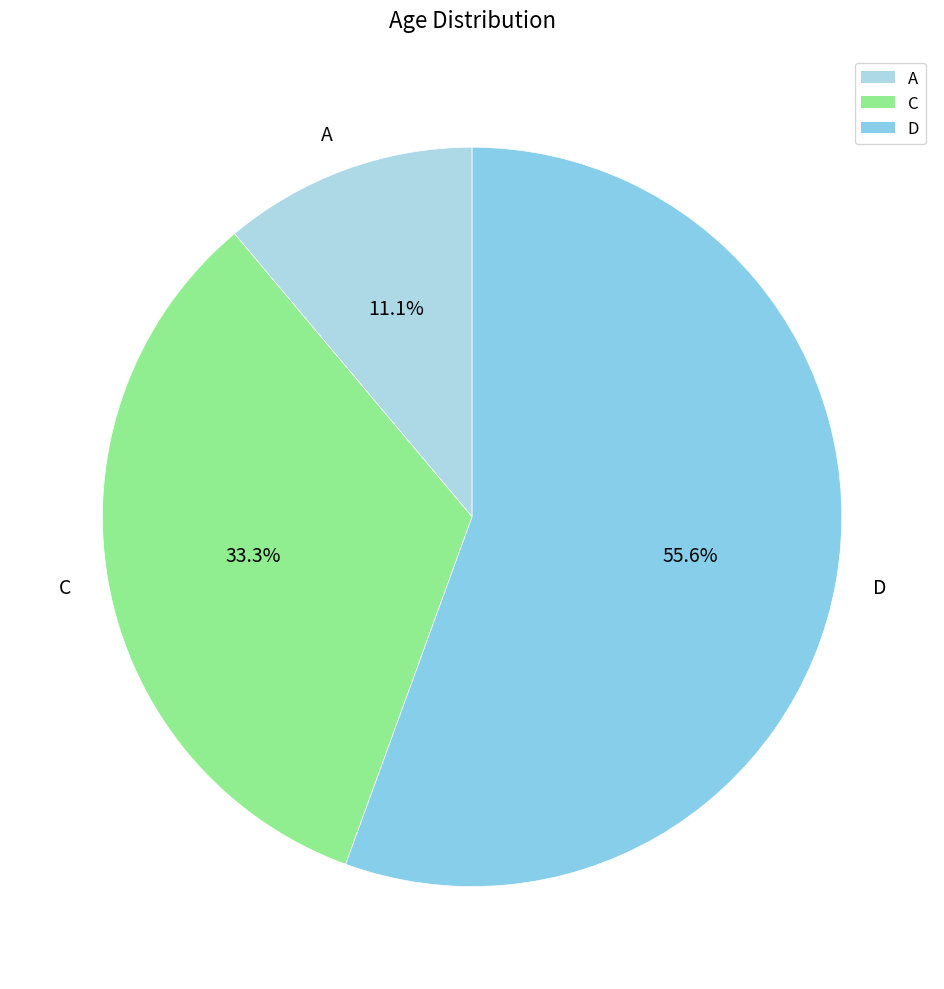

Count the number of slices in the pie.

3